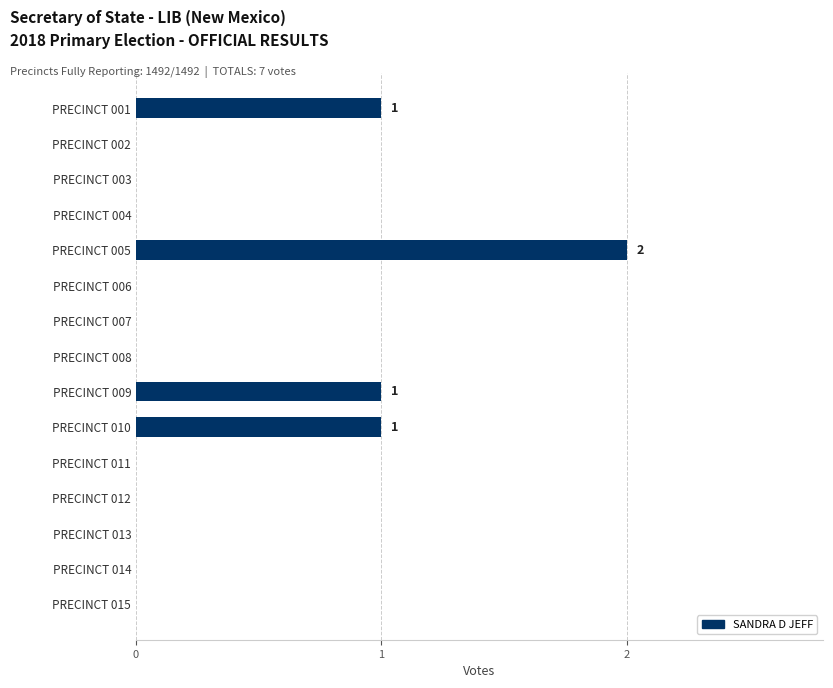

Reading top to bottom, list all the values displayed in this chart.

PRECINCT 001=1	PRECINCT 002=0	PRECINCT 003=0	PRECINCT 004=0	PRECINCT 005=2	PRECINCT 006=0	PRECINCT 007=0	PRECINCT 008=0	PRECINCT 009=1	PRECINCT 010=1	PRECINCT 011=0	PRECINCT 012=0	PRECINCT 013=0	PRECINCT 014=0	PRECINCT 015=0